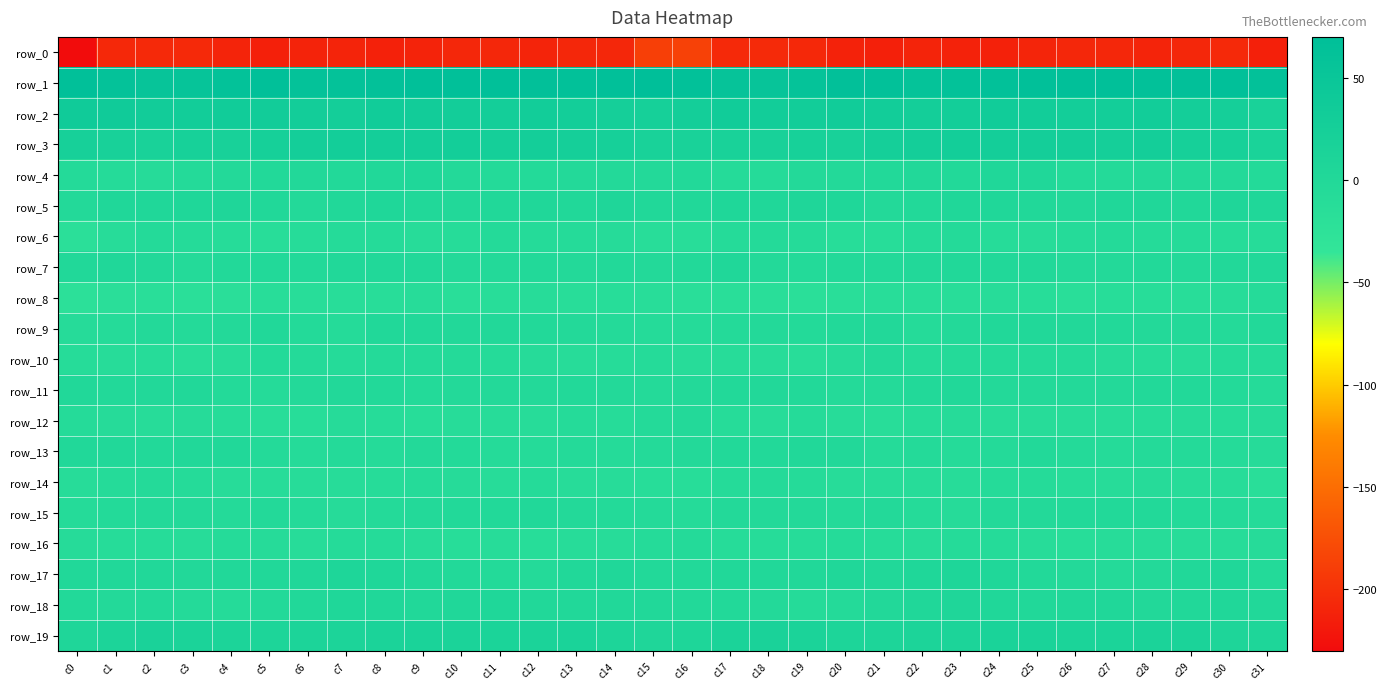

Which category has the lowest value in the row_9 series?

c0